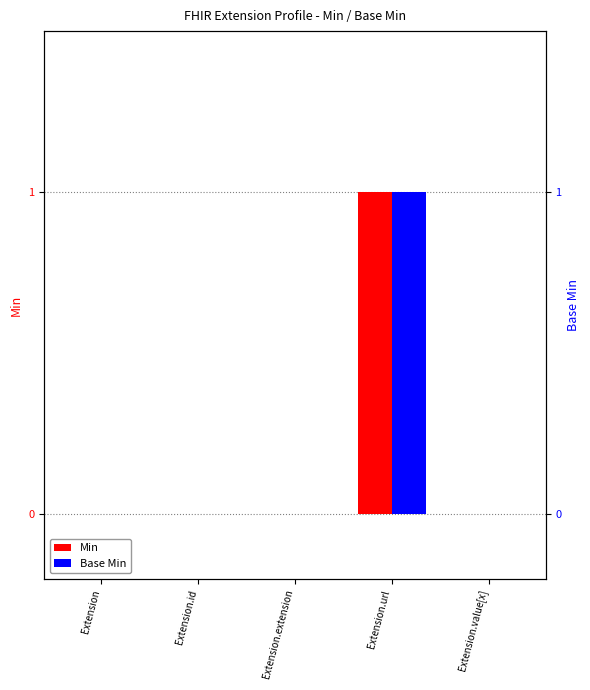

Which label corresponds to the largest value in the chart?

Extension.url